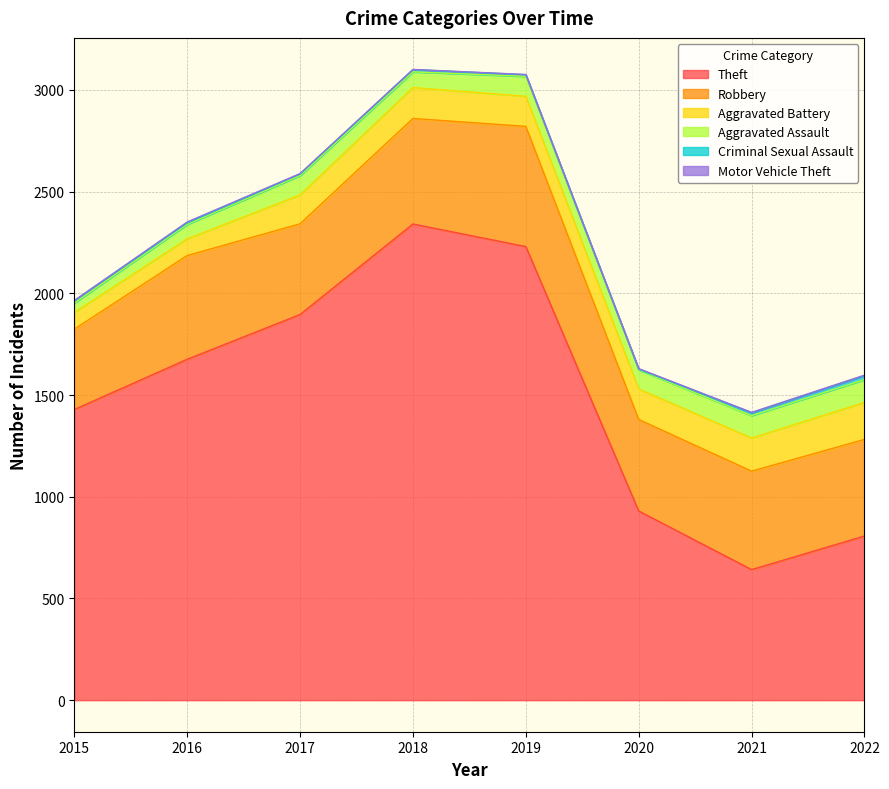

The Robbery series shows 135 at 2021. True or false?

False